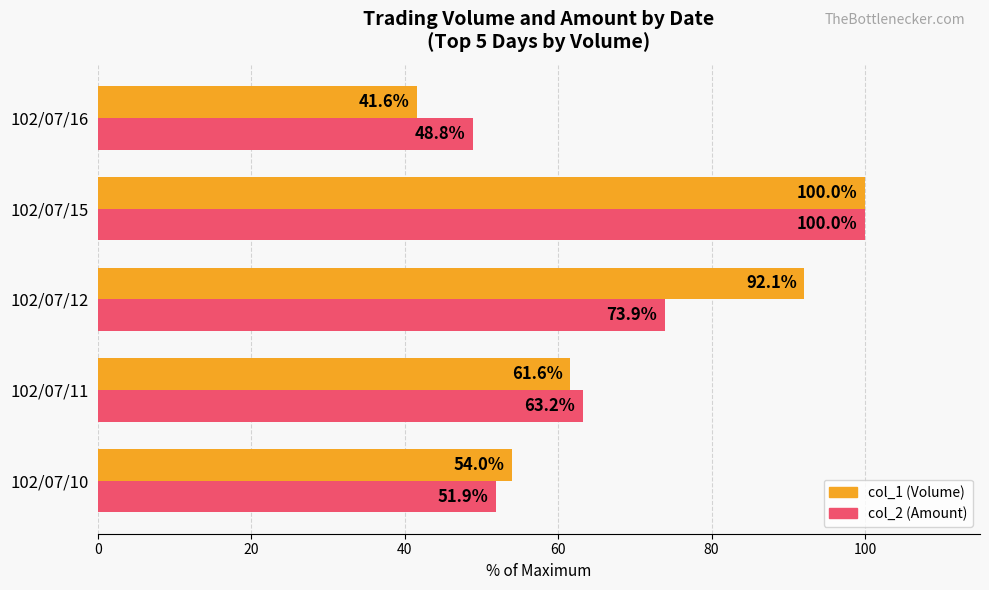

Count the number of categories in the chart.

5